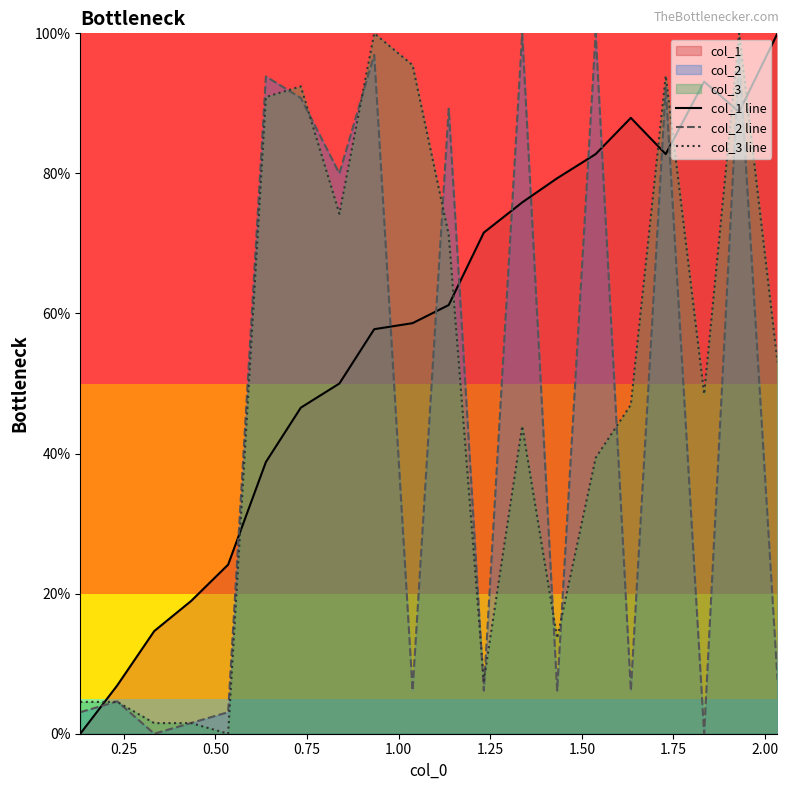

What is the maximum value for col_1 line?

100.0